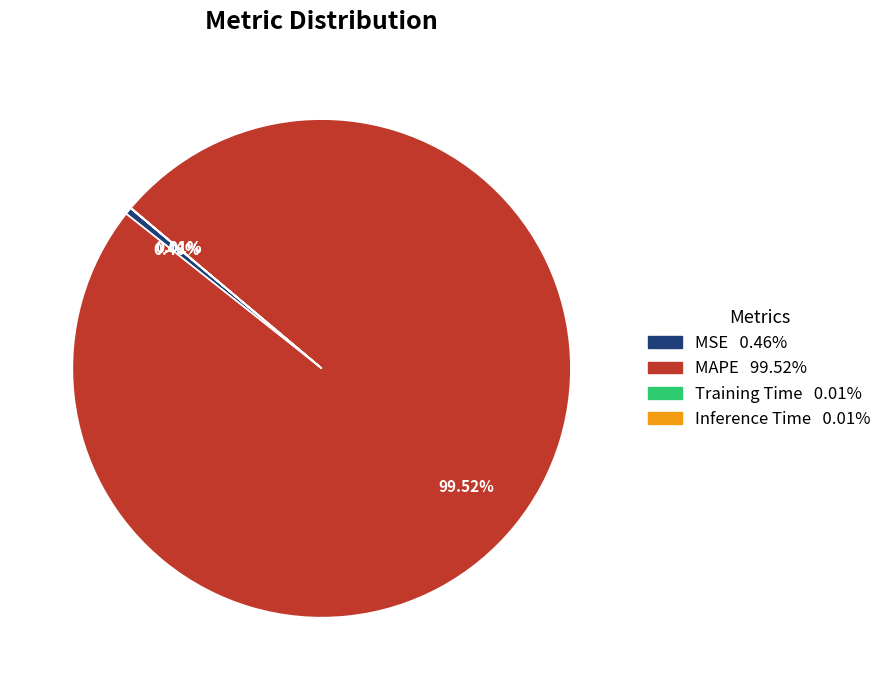

What is the largest slice in the pie chart?

MAPE